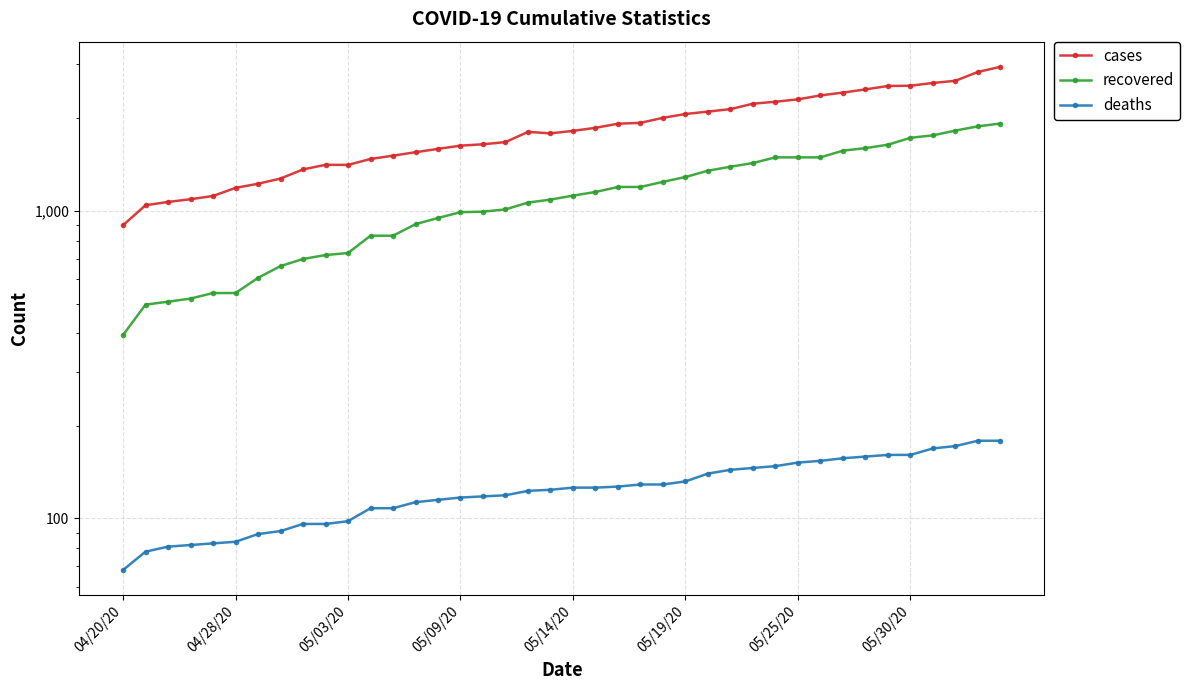

What position from the left is 05/30/20?

36